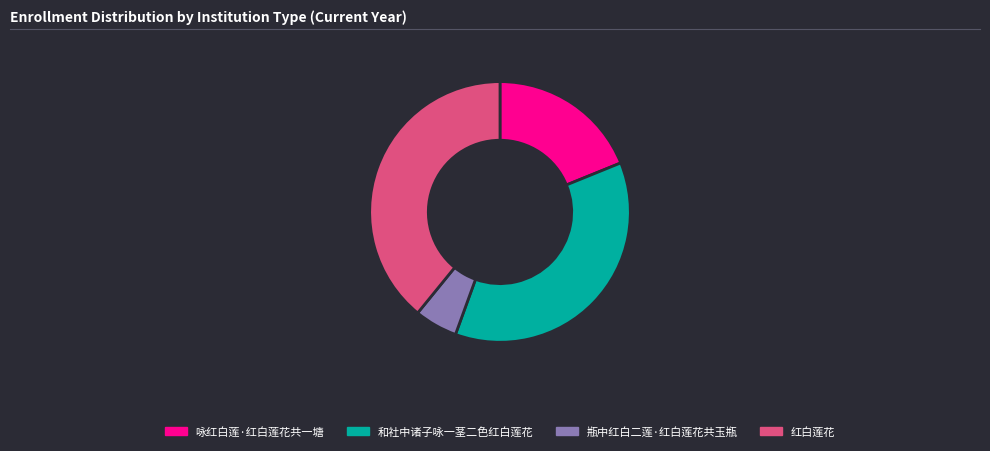

Rank the categories by value from lowest to highest.

瓶中红白二莲·红白莲花共玉瓶, 咏红白莲·红白莲花共一塘, 和社中诸子咏一茎二色红白莲花, 红白莲花